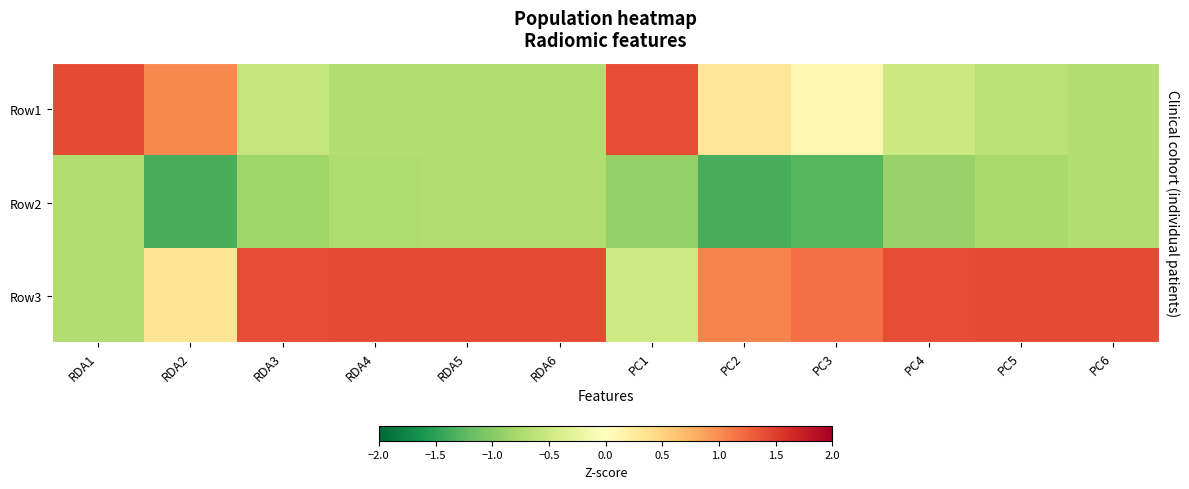

List the series in order of their peak value, lowest first.

Row2, Row3, Row1